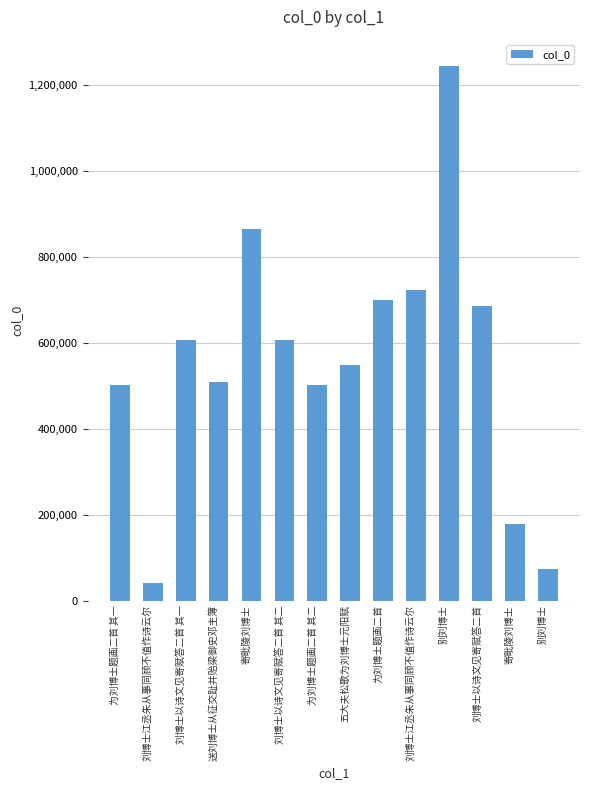

How many distinct data groups are displayed?

1